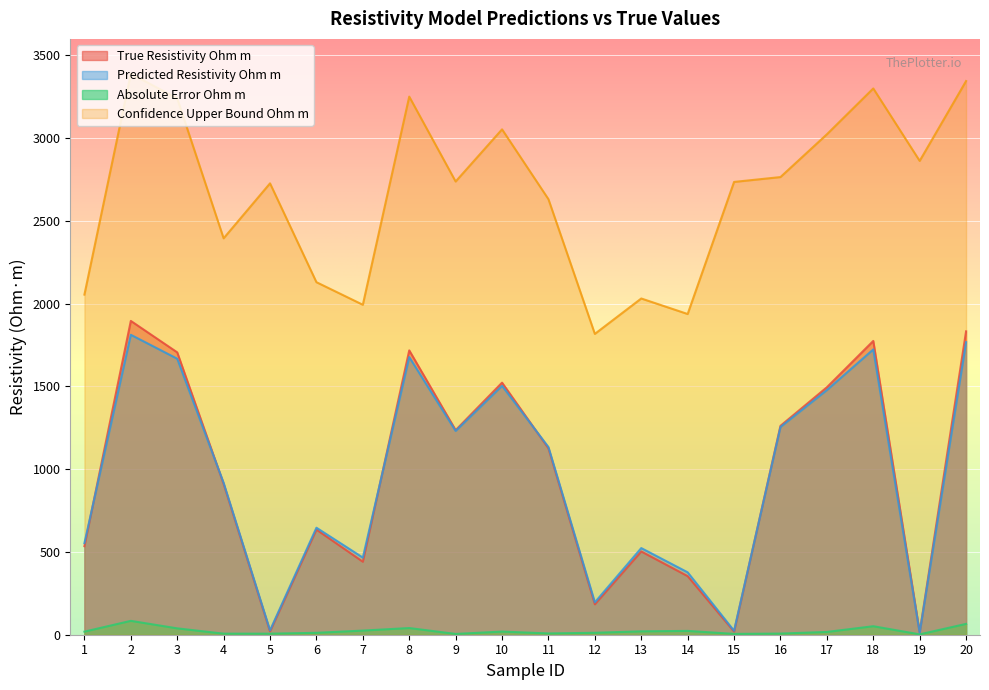

What is the difference between the Absolute_Error_Ohm_m values at 18 and 16?

44.6